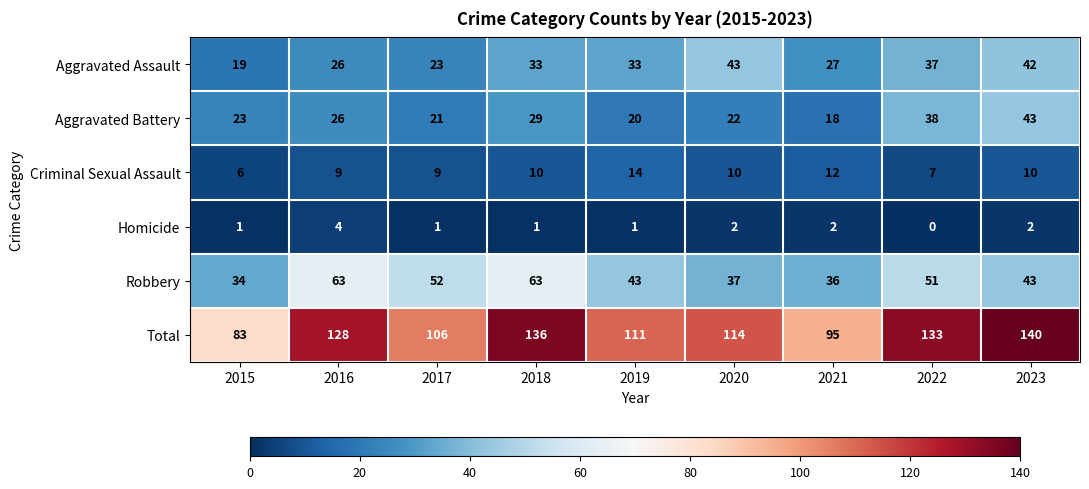

What is the difference between the Aggravated Assault values at 2016 and 2022?

11